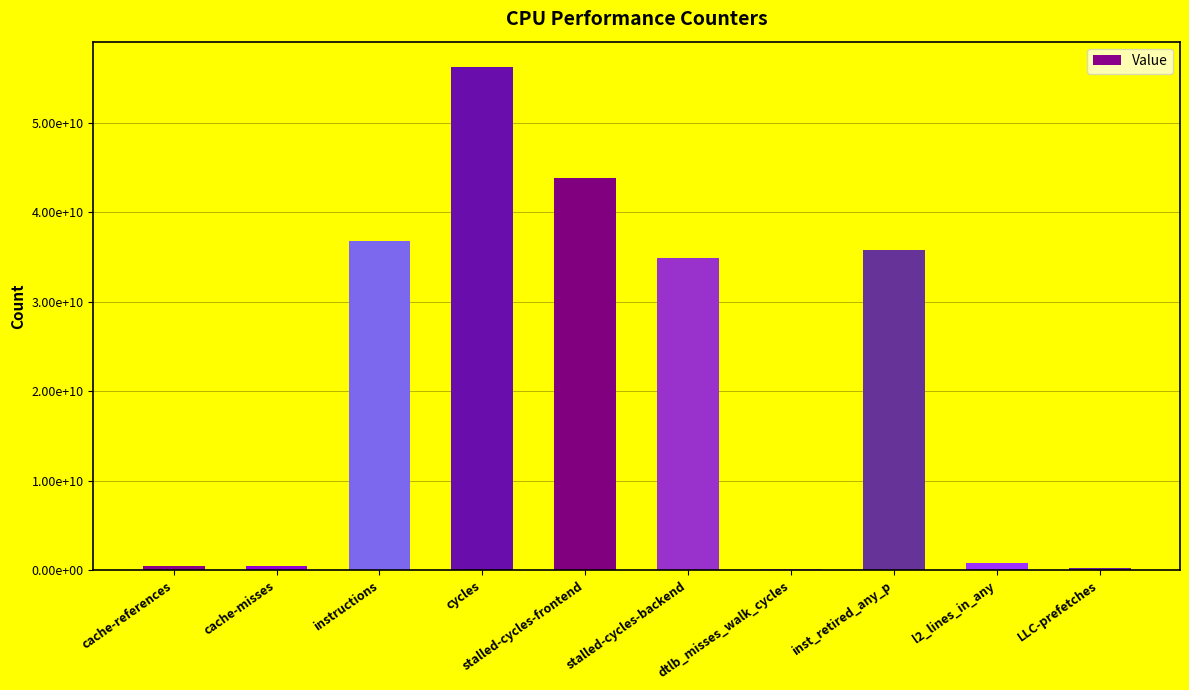

Which label corresponds to the smallest value in the chart?

dtlb_misses_walk_cycles